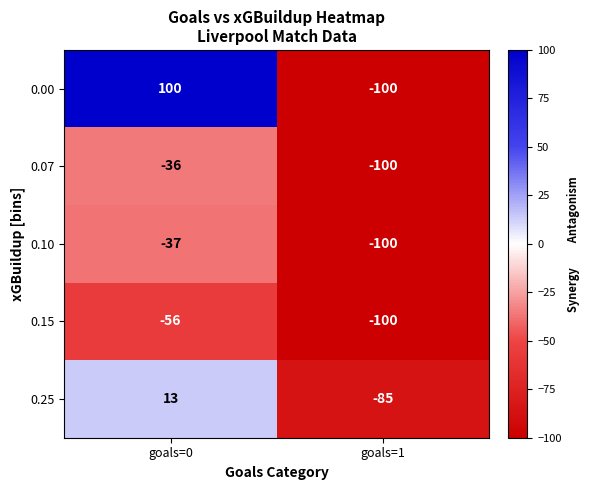

What is the average value of the 0.10 series?

-68